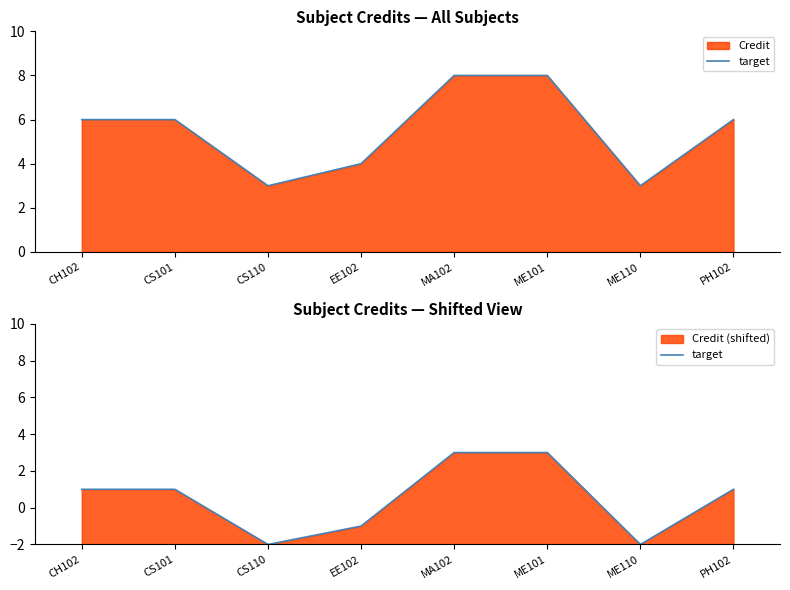

Reading left to right, list all the values displayed in this chart.

CH102=1	CS101=1	CS110=-2	EE102=-1	MA102=3	ME101=3	ME110=-2	PH102=1